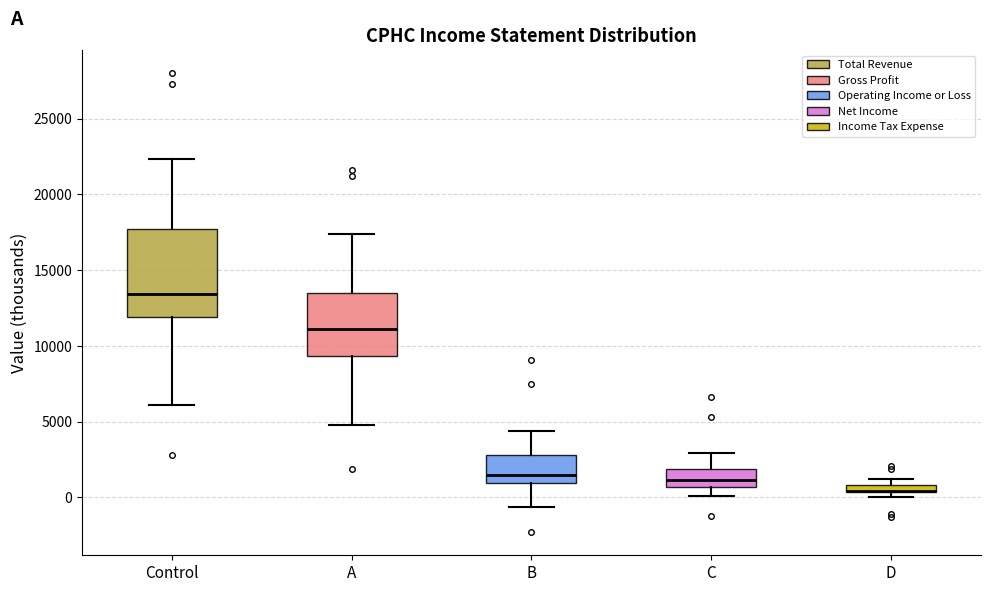

Where is the lower edge of the box for Control on the y-axis? The values are not printed on the chart, so give them approximately, as read against the axis.

12000